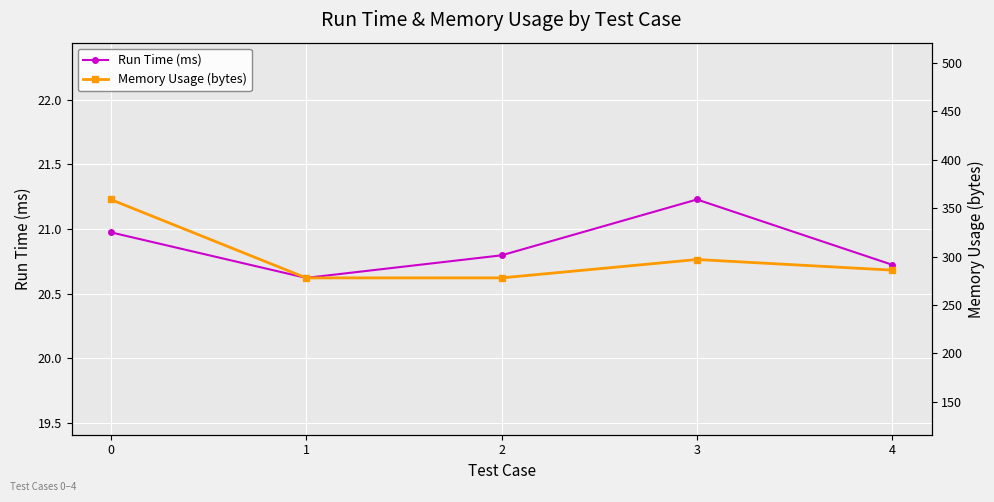

At which label does Run Time (ms) reach its peak?

3